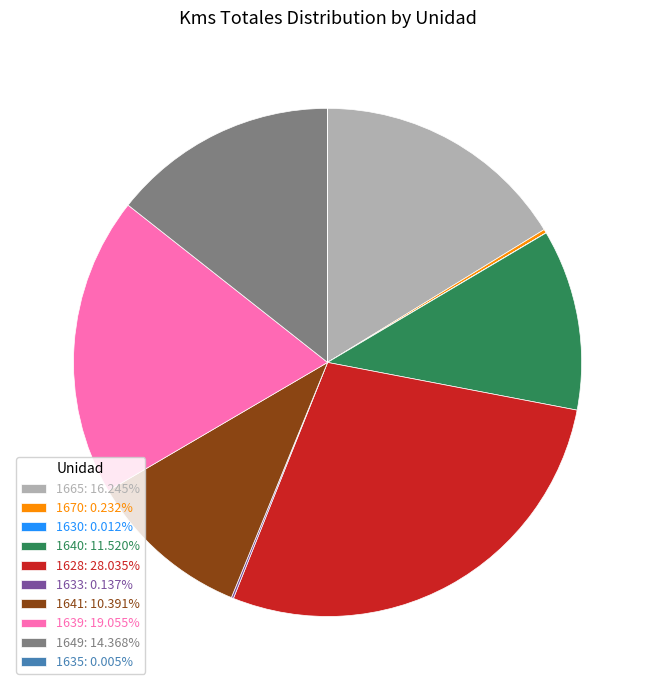

Is there a majority slice in this chart?

No